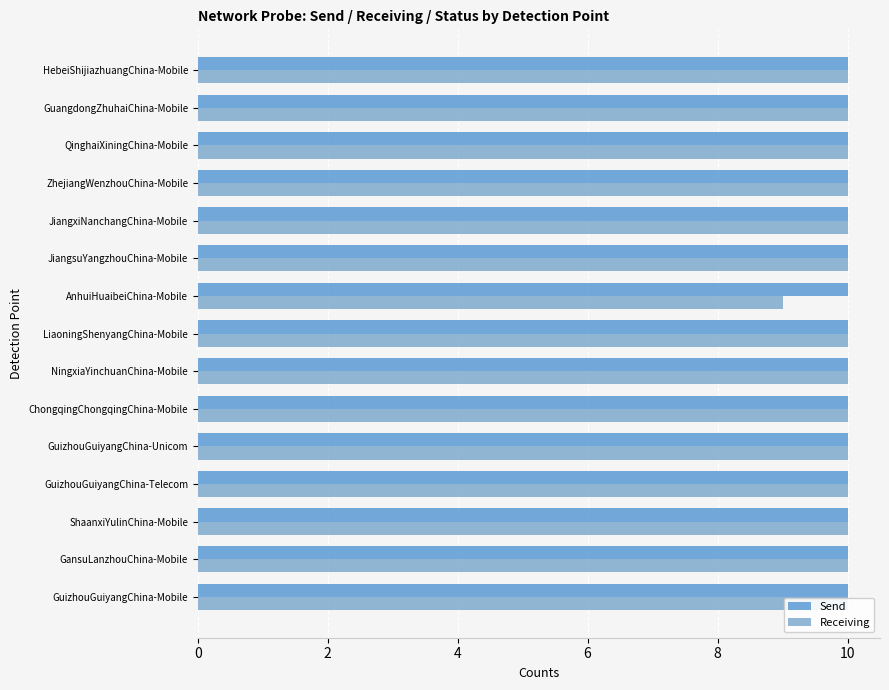

How many groups of bars are there?

15